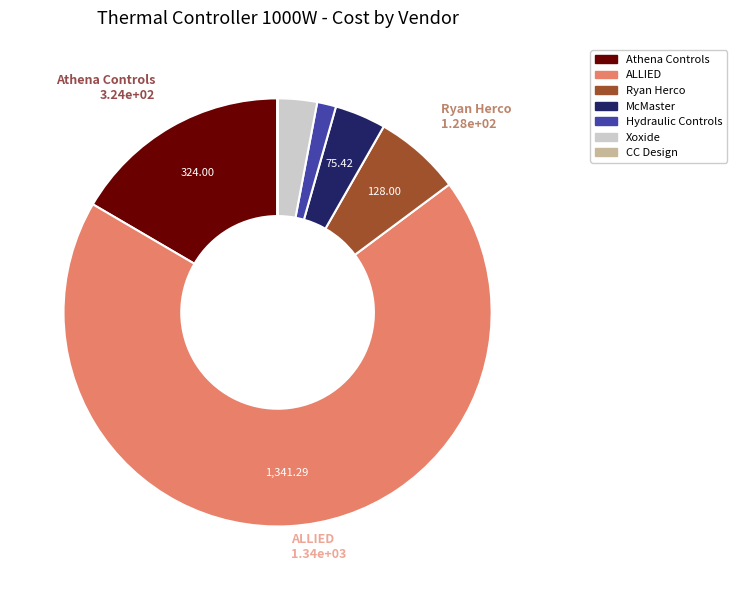

Combined, do Athena Controls and Hydraulic Controls account for over 50%?

No